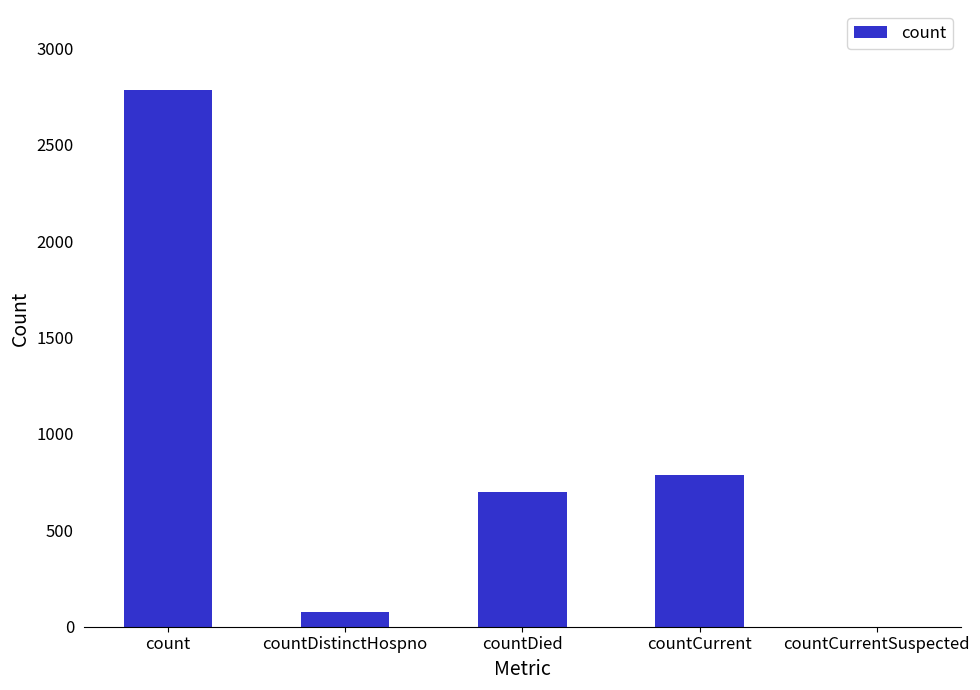

Reading left to right, extract all data points from this chart.

2786	75	698	786	0